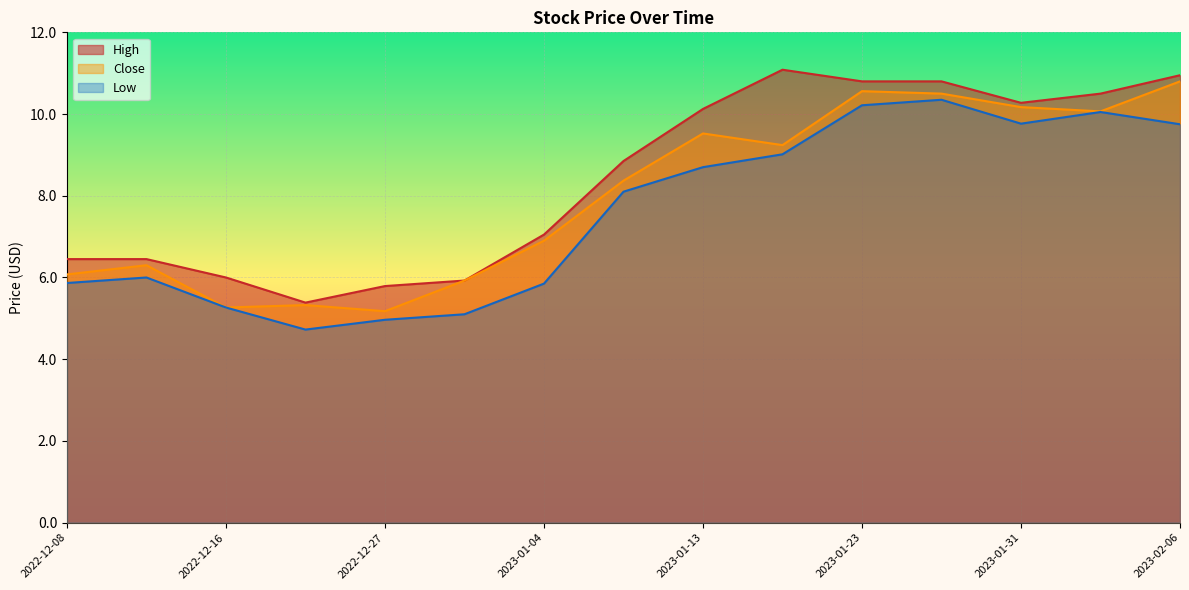

Read the High value at 2023-01-27.

10.8